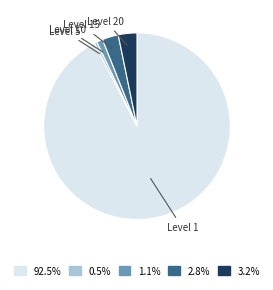

Count the number of slices in the pie.

5